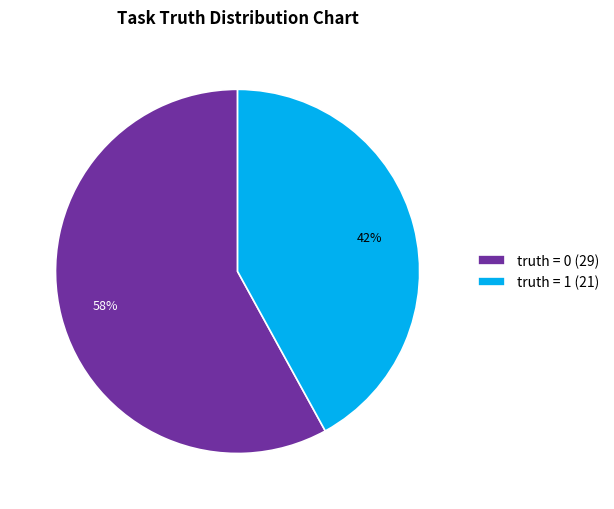

Combined, do truth = 0 and truth = 1 account for over 50%?

Yes